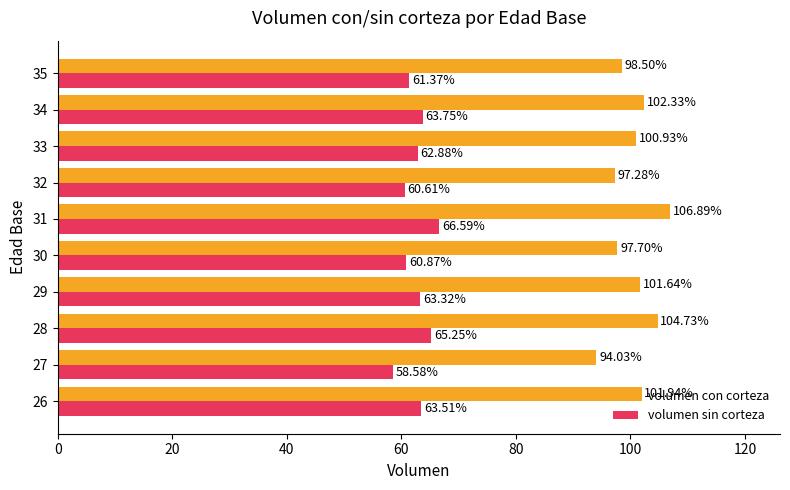

What is the average value of the volumen con corteza series?

100.6